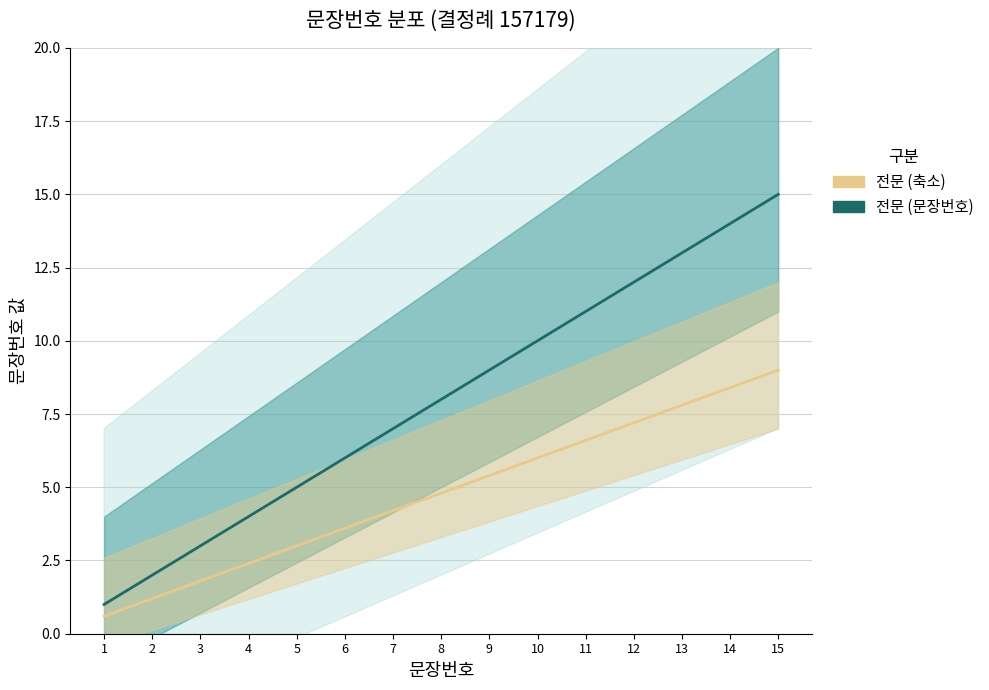

True or false: 전문 (축소) and 전문 (문장번호) intersect in this chart.

False